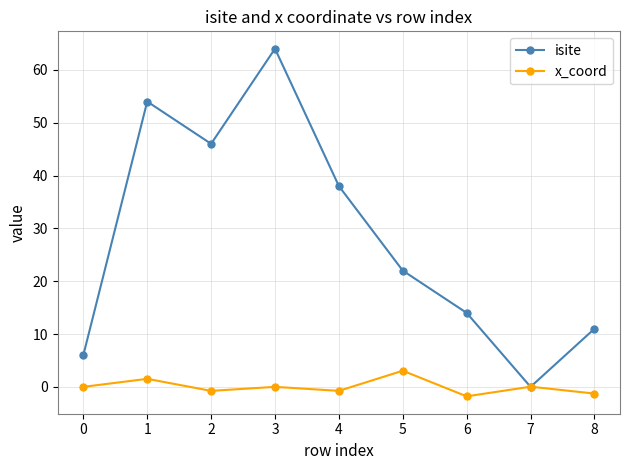

How many interior local valleys does the x_coord series have?

3